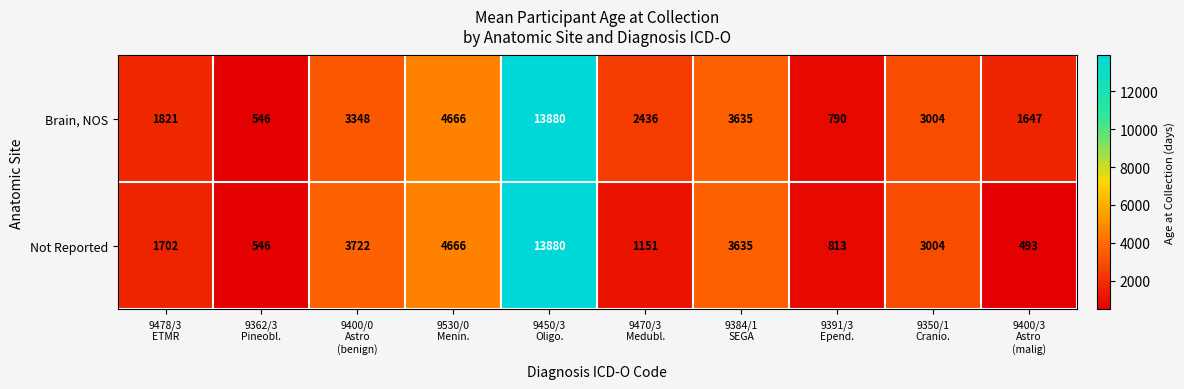

Reading left to right, transcribe all the data shown in this chart.

Brain, NOS: 1821	546	3348	4666	13880	2436	3635	790	3004	1647
Not Reported: 1702	546	3722	4666	13880	1151	3635	813	3004	493